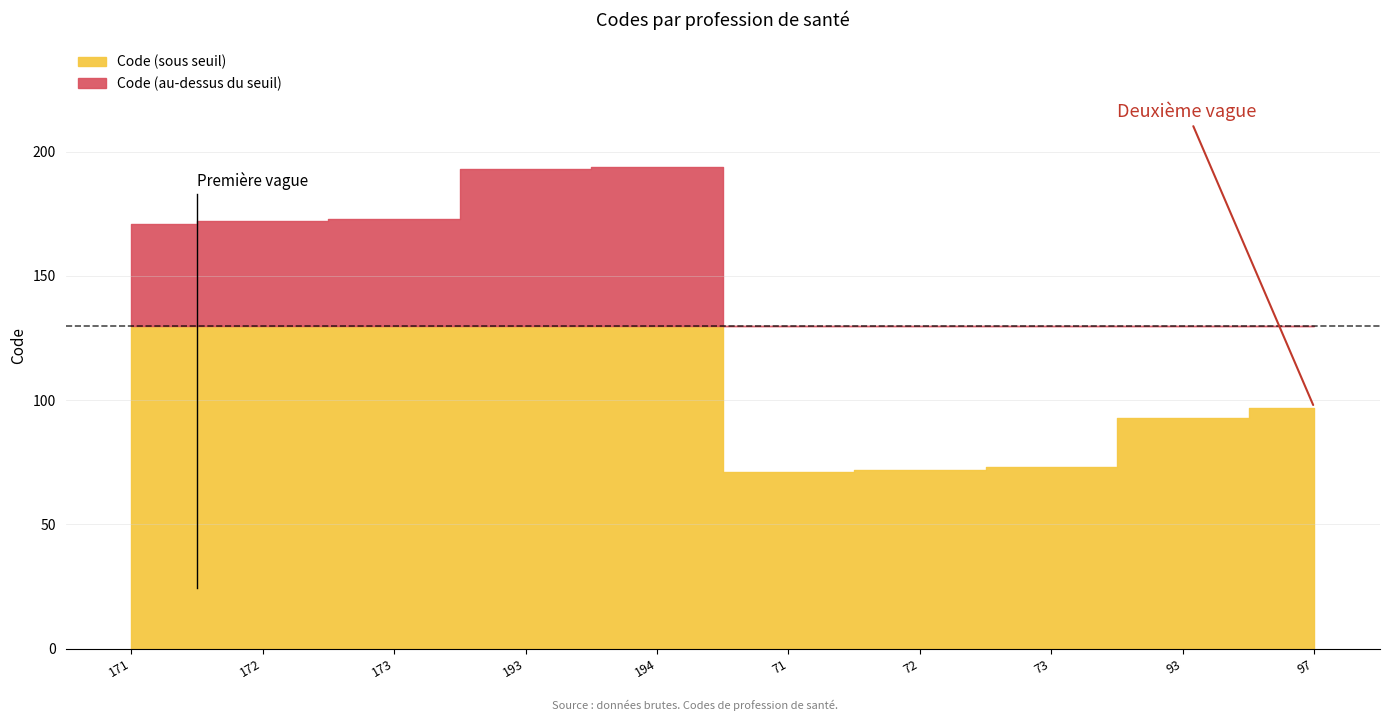

What is the value of the 1st point from the left?

171